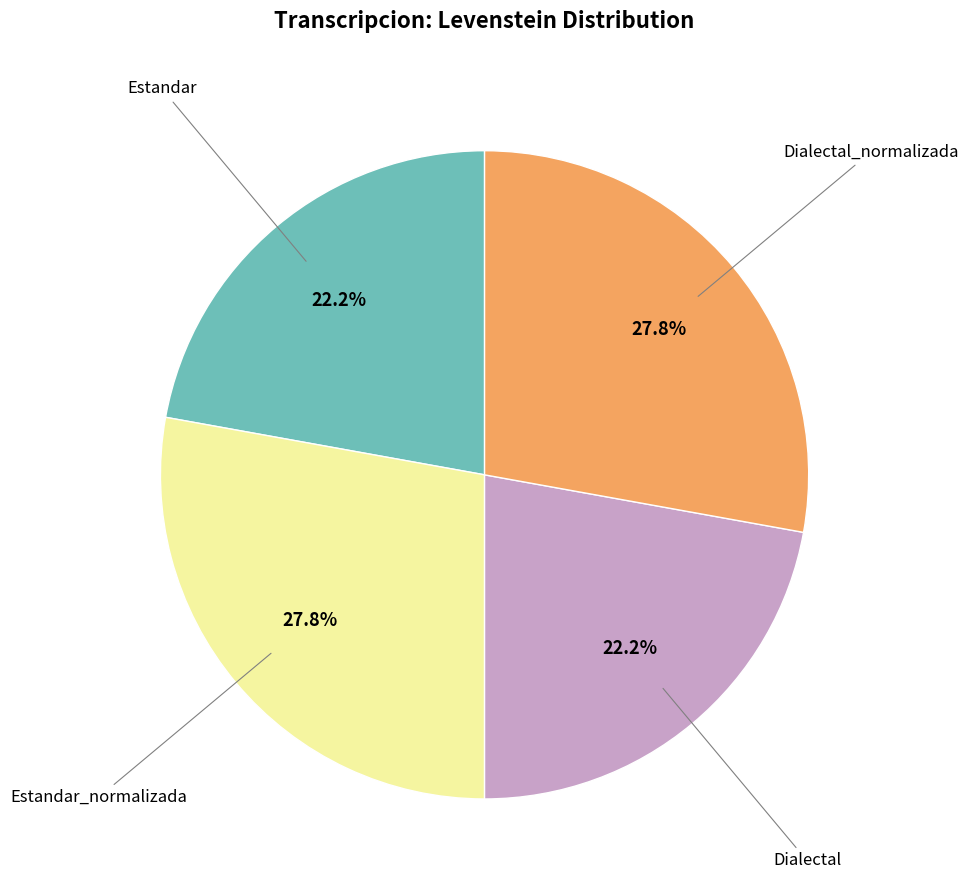

Is there a majority slice in this chart?

No